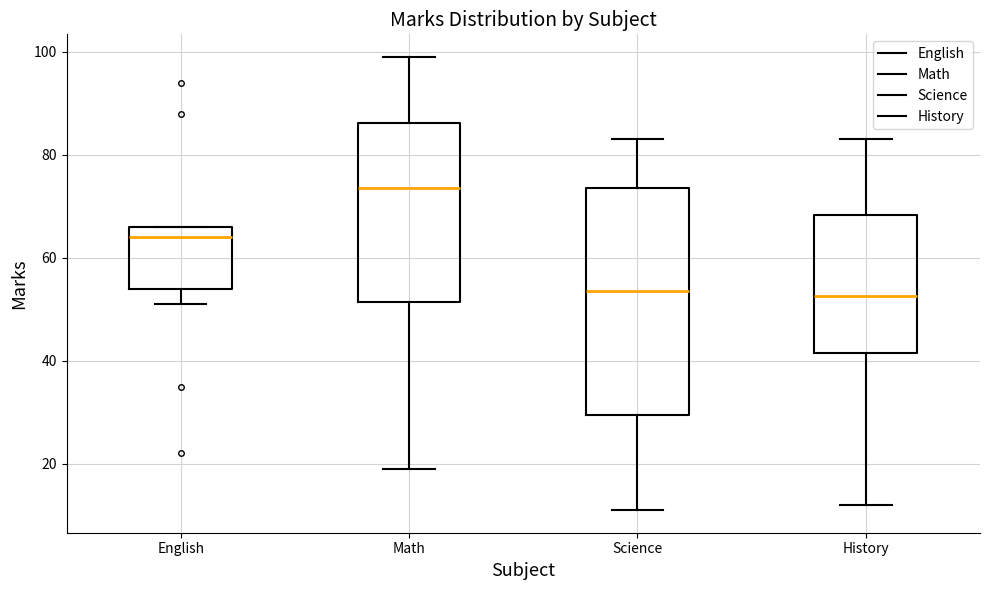

Which box's median line is the highest?

Math